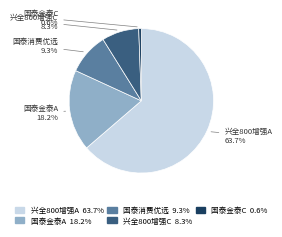

Is there a majority slice in this chart?

Yes